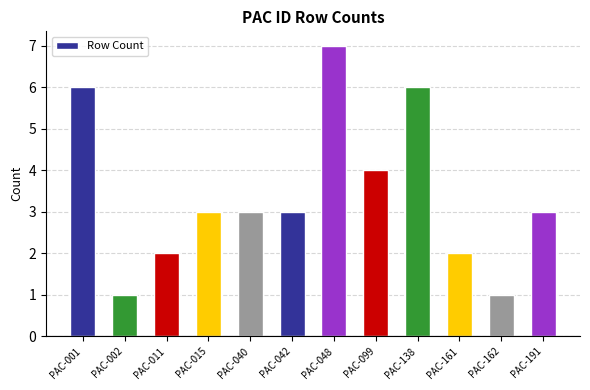

The value at PAC-040 is 1. True or false?

False